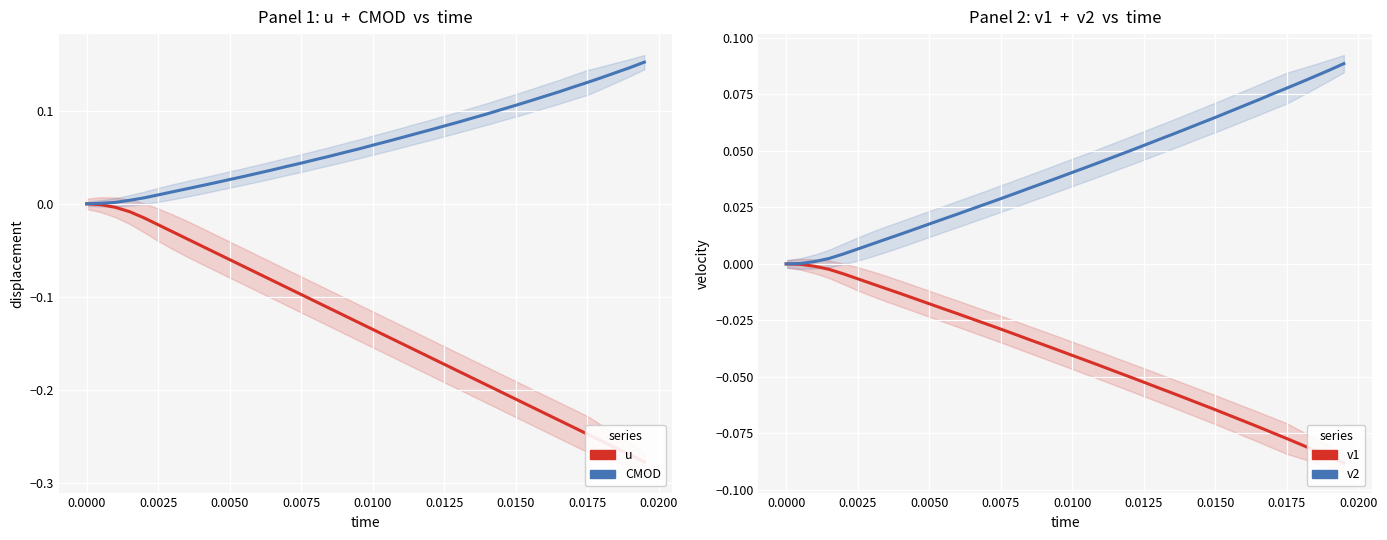

Reading left to right, transcribe all the data shown in this chart.

u: 0.0	-0.0	-0.0	-0.0	-0.0	-0.0	-0.0	-0.0	-0.0	-0.1	-0.1	-0.1	-0.1	-0.1	-0.1	-0.1	-0.1	-0.1	-0.1	-0.1	-0.1	-0.1	-0.2	-0.2	-0.2	-0.2	-0.2	-0.2	-0.2	-0.2	-0.2	-0.2	-0.2	-0.2	-0.2	-0.2	-0.3	-0.3	-0.3	-0.3
CMOD: 0.0	0.0	0.0	0.0	0.0	0.0	0.0	0.0	0.0	0.0	0.0	0.0	0.0	0.0	0.0	0.0	0.0	0.1	0.1	0.1	0.1	0.1	0.1	0.1	0.1	0.1	0.1	0.1	0.1	0.1	0.1	0.1	0.1	0.1	0.1	0.1	0.1	0.1	0.1	0.2
v1: 0.0	-0.0	-0.0	-0.0	-0.0	-0.0	-0.0	-0.0	-0.0	-0.0	-0.0	-0.0	-0.0	-0.0	-0.0	-0.0	-0.0	-0.0	-0.0	-0.0	-0.0	-0.0	-0.0	-0.0	-0.0	-0.1	-0.1	-0.1	-0.1	-0.1	-0.1	-0.1	-0.1	-0.1	-0.1	-0.1	-0.1	-0.1	-0.1	-0.1
v2: 0.0	0.0	0.0	0.0	0.0	0.0	0.0	0.0	0.0	0.0	0.0	0.0	0.0	0.0	0.0	0.0	0.0	0.0	0.0	0.0	0.0	0.0	0.0	0.0	0.0	0.1	0.1	0.1	0.1	0.1	0.1	0.1	0.1	0.1	0.1	0.1	0.1	0.1	0.1	0.1